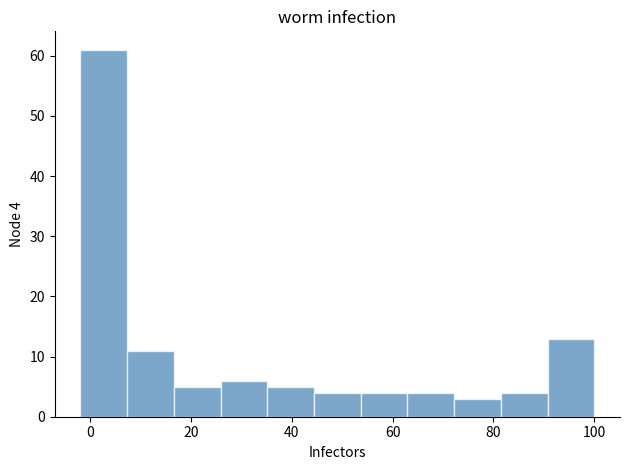

Over which range of the x-axis is the bar tallest?

-2 to 8